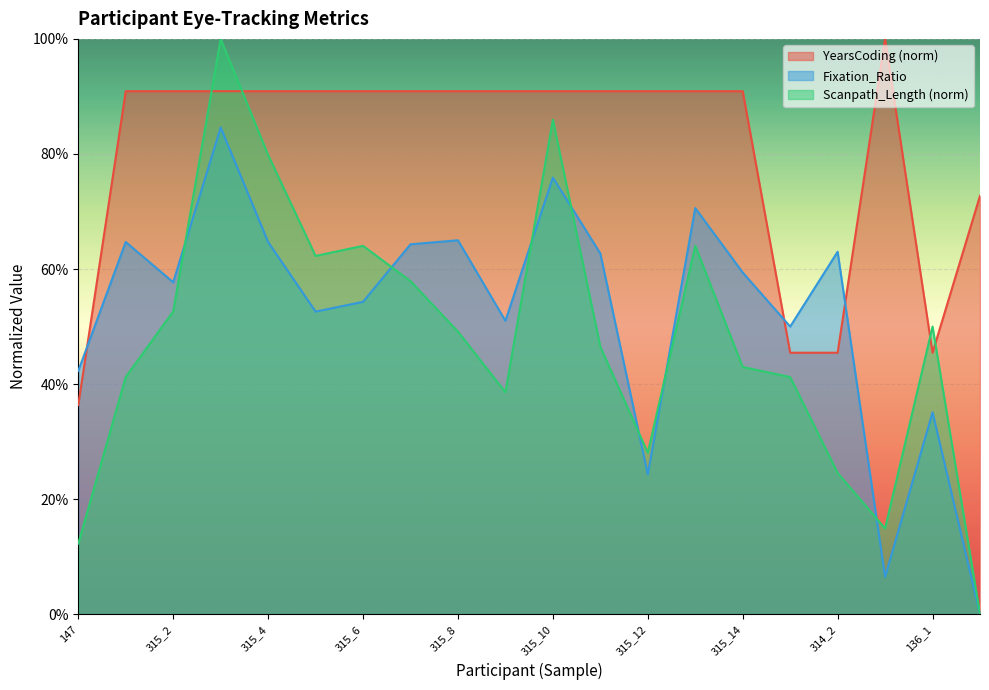

What is the sum of the Fixation_Ratio values at 314_2 and 315_8?

1.3